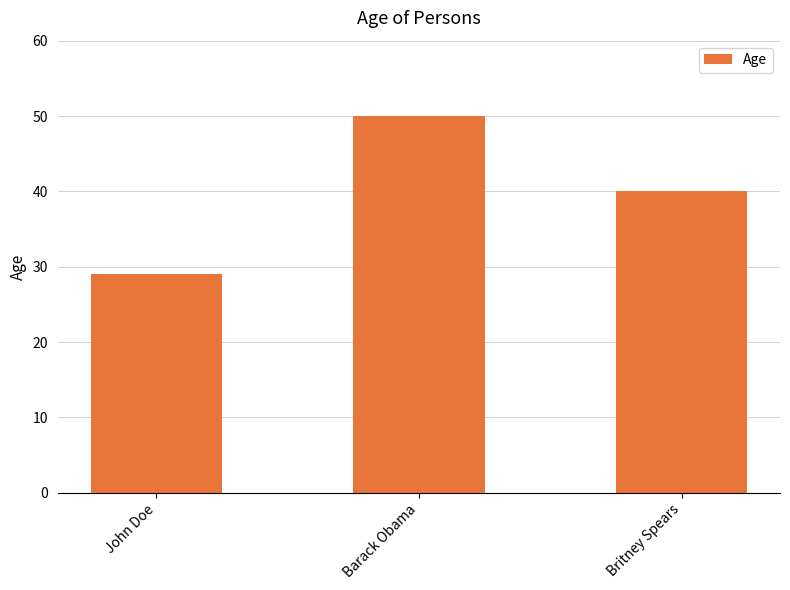

What is the label of the 2nd bar from the left?

Barack Obama